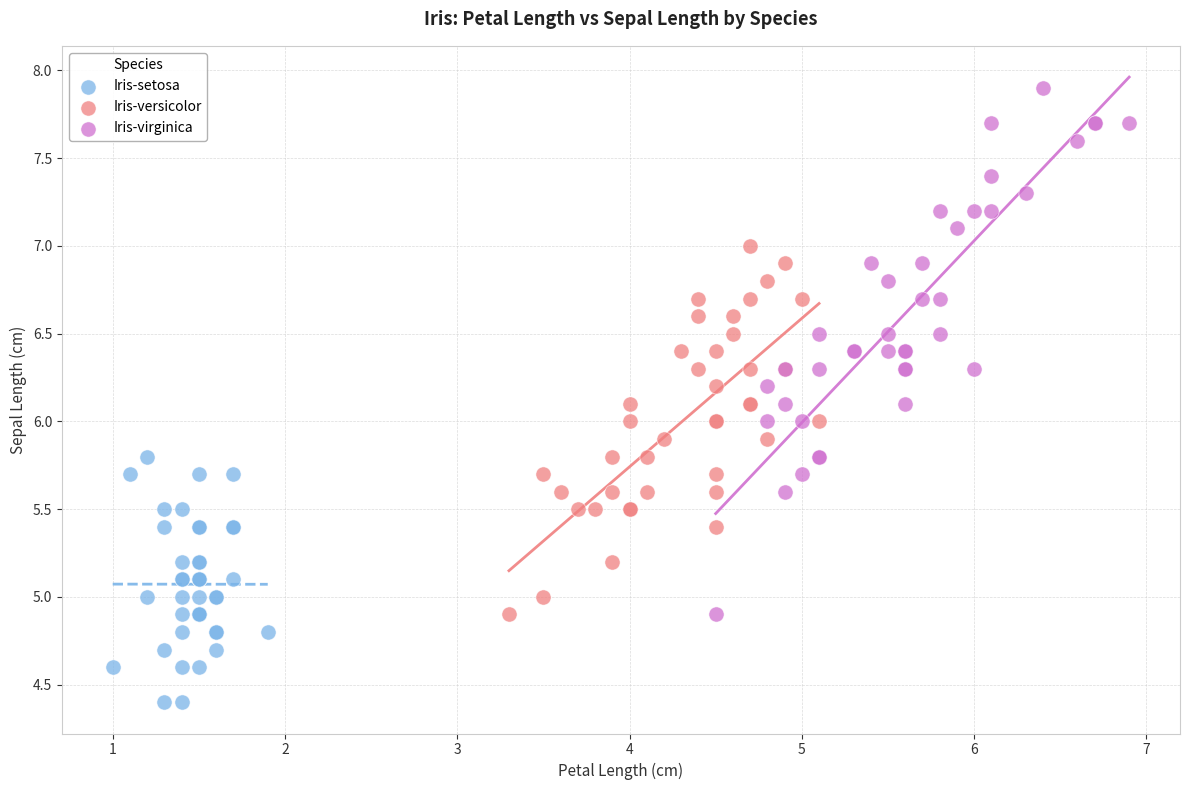

Which series has the widest spread of Y values?

Iris-virginica